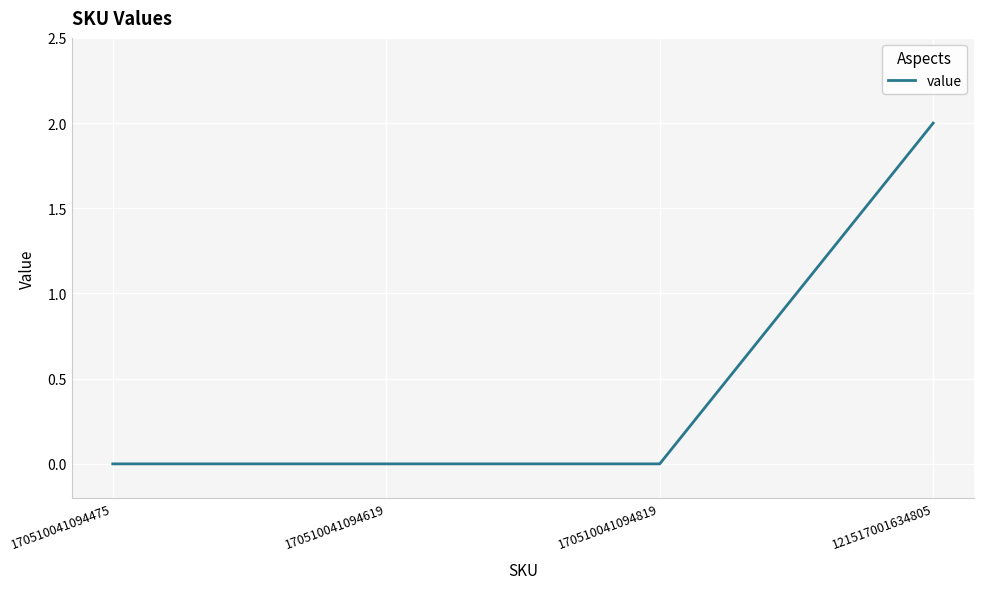

What position from the right is 170510041094819?

2